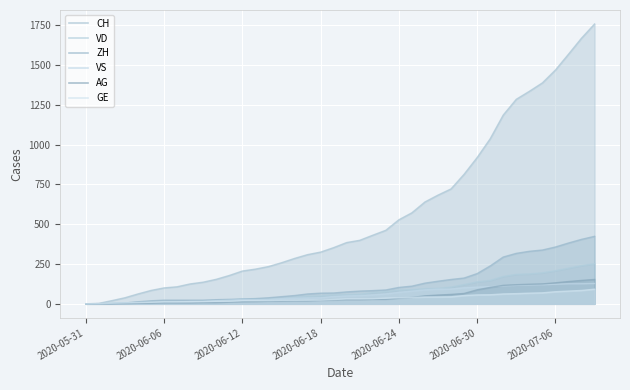

At which label is VS closest to 64?

2020-06-23